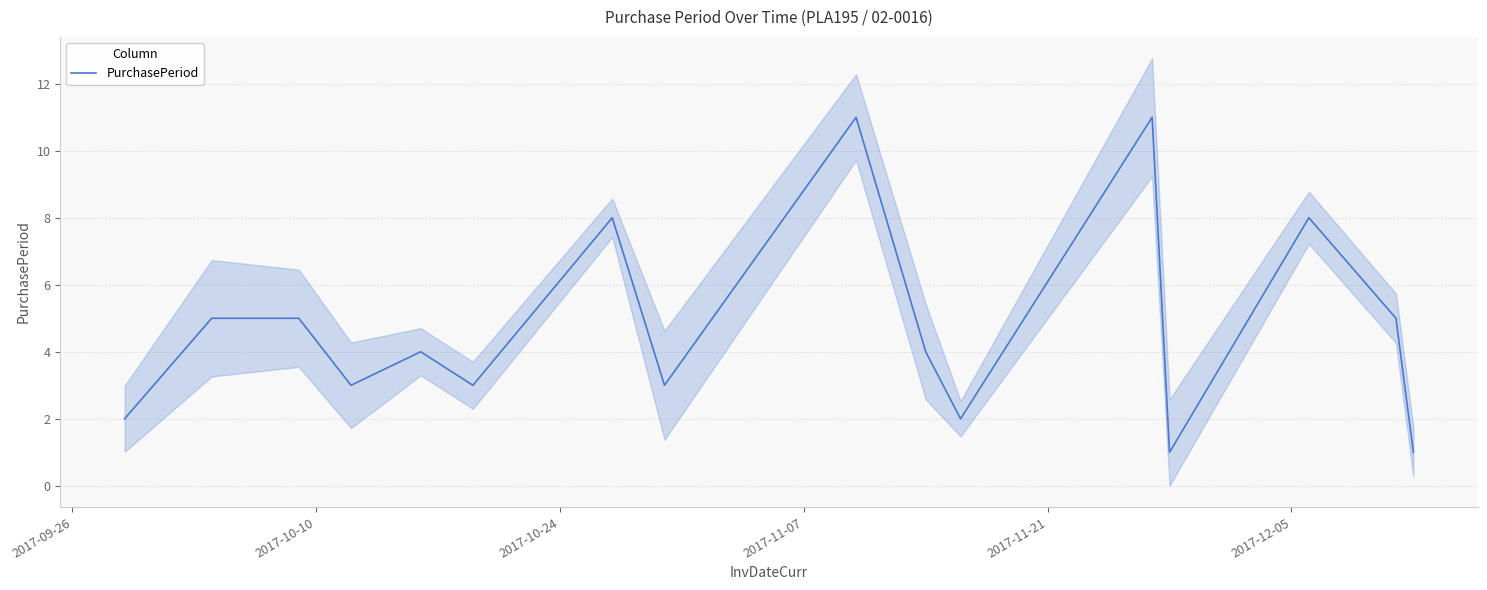

How many data points are above 4?

7